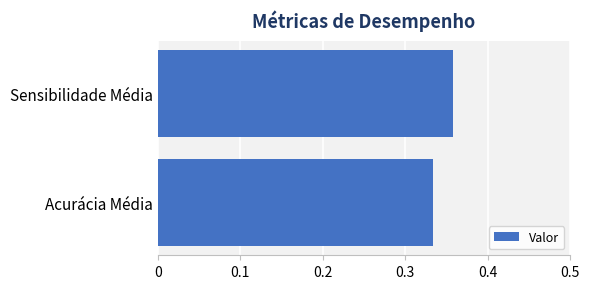

What is the sum of the values at Sensibilidade Média and Acurácia Média?

0.7